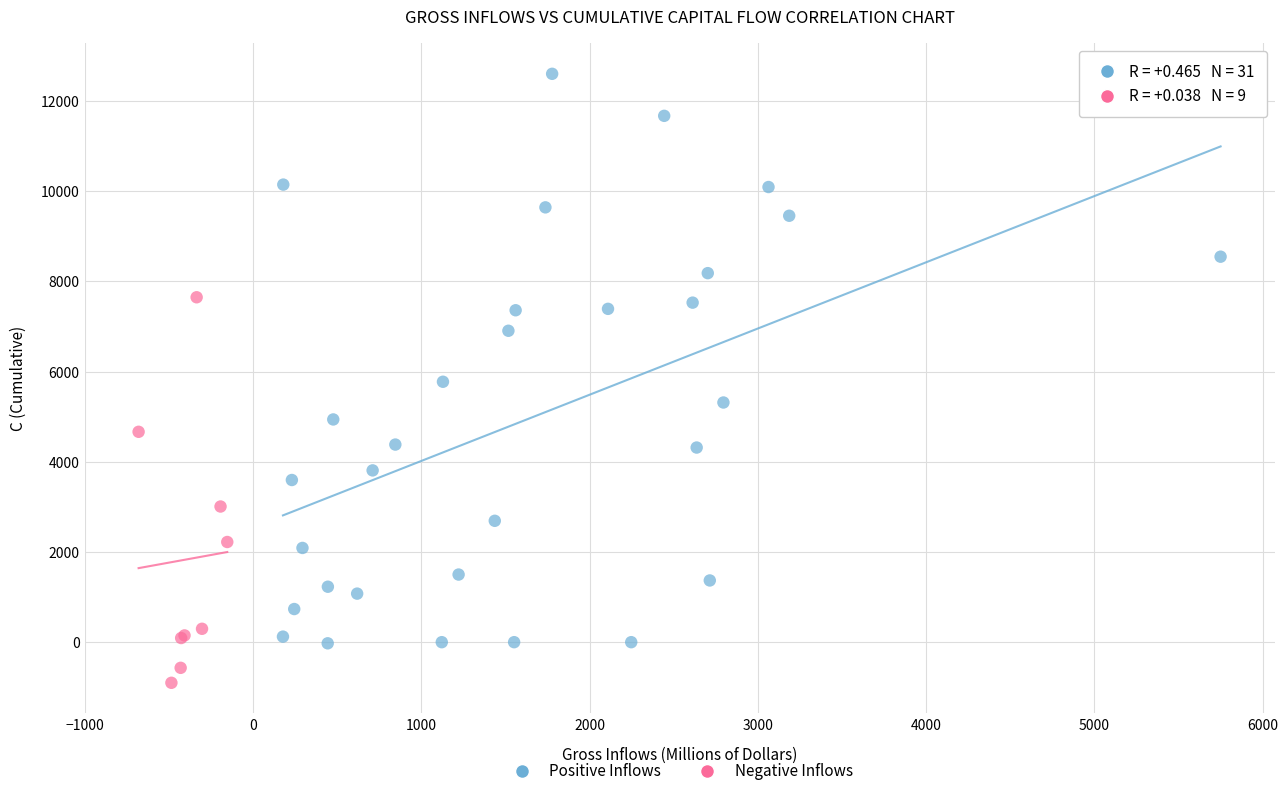

Which series contains the lowest Y value?

Negative Inflows